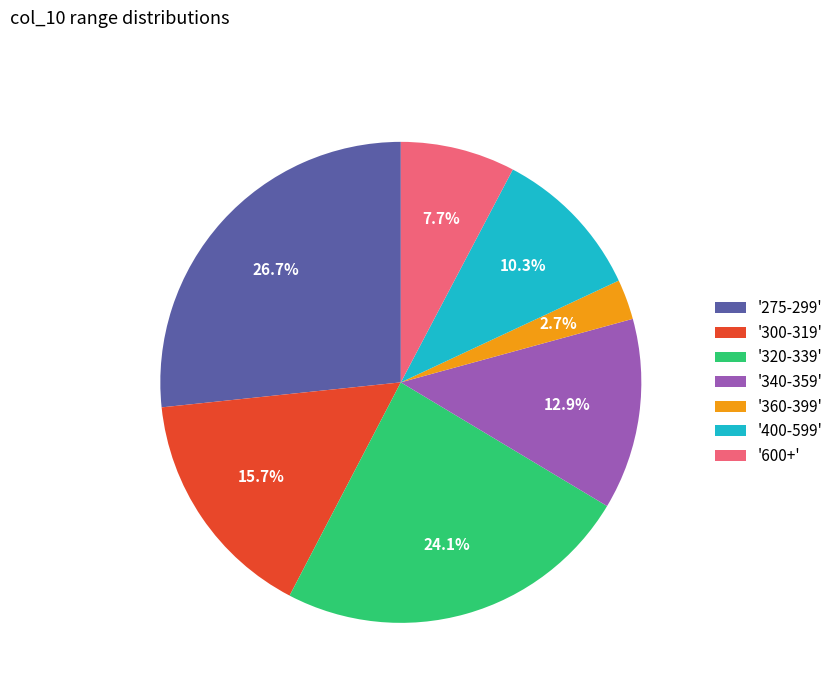

How many segments does this pie chart have?

7